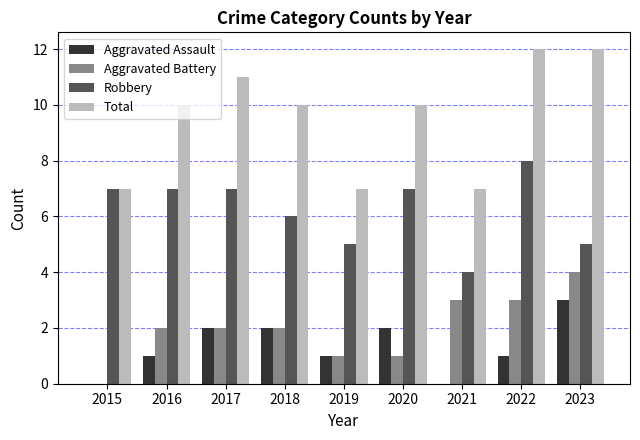

The value of Total at 2018 is 18. True or false?

False